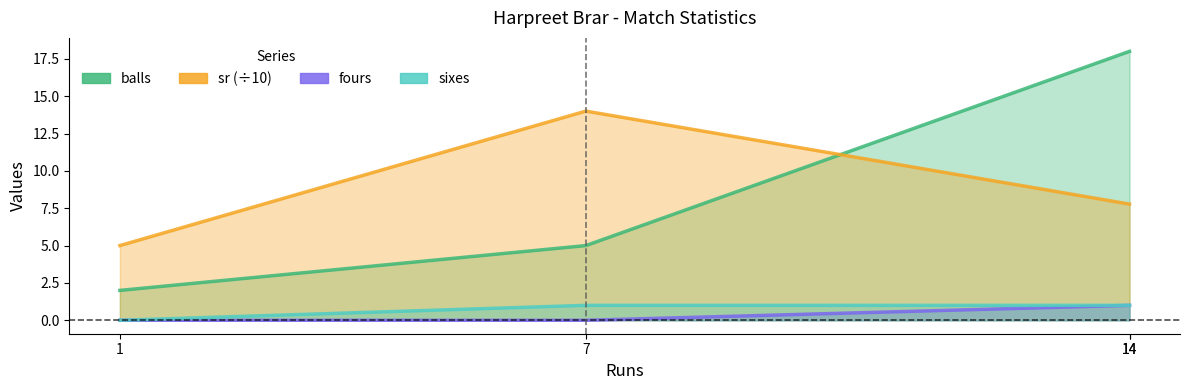

How many data points in sr are less than 7?

1